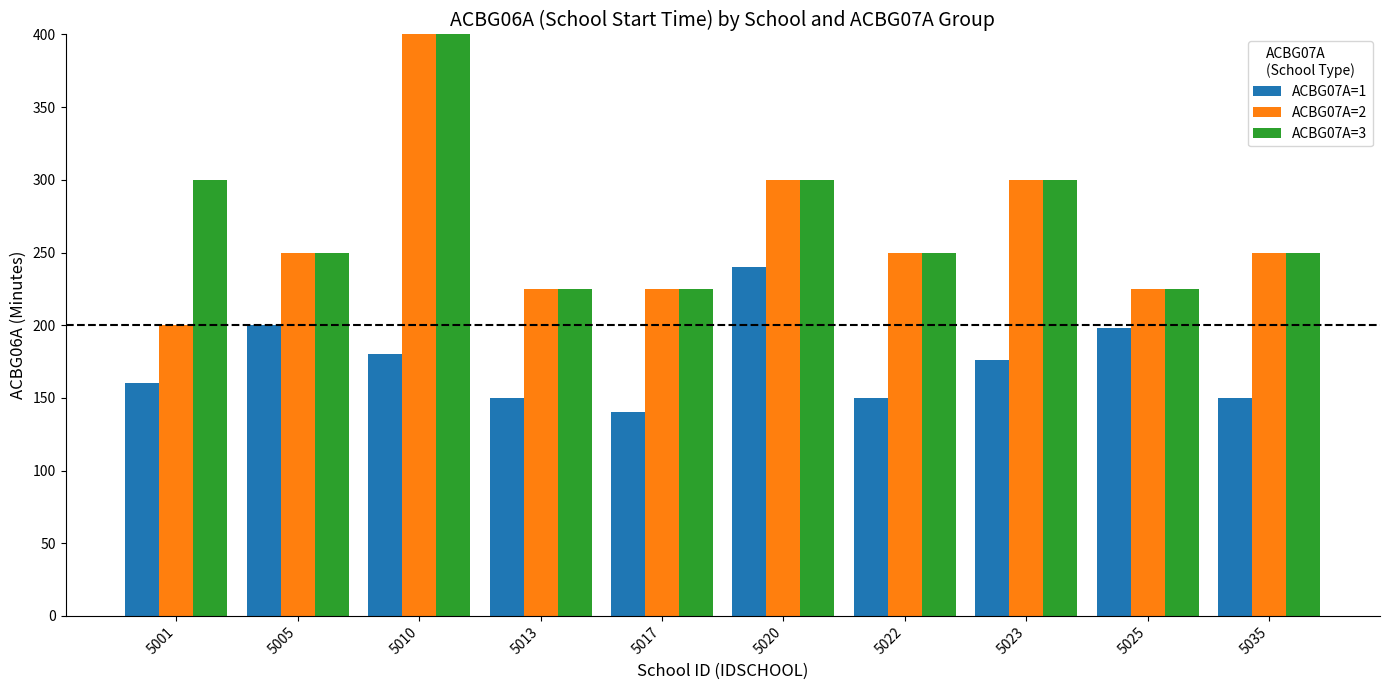

What is the value of the ACBG07A=1 bar at the 1st from the left?

160